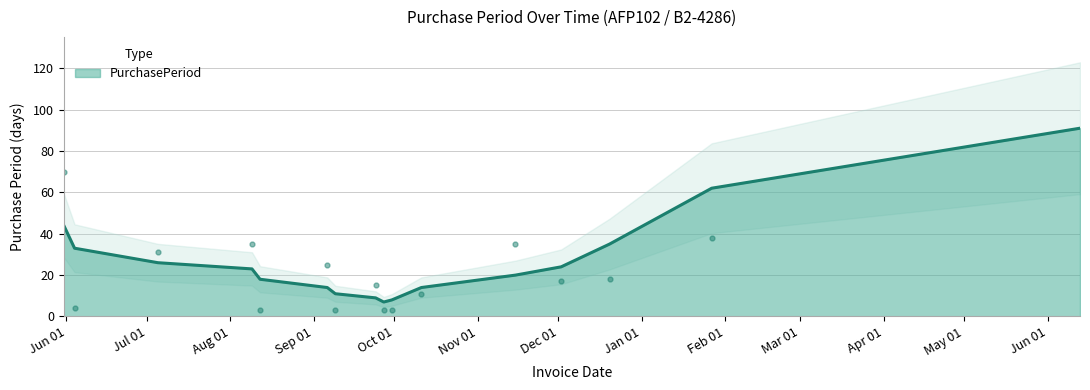

At which label is the value closest to 70?

2016-05-31